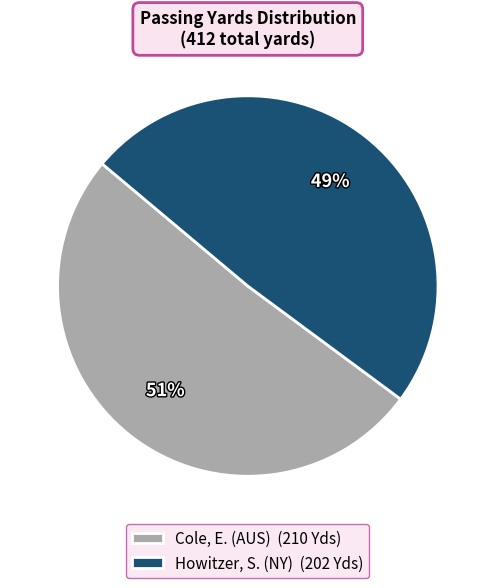

How many segments does this pie chart have?

2